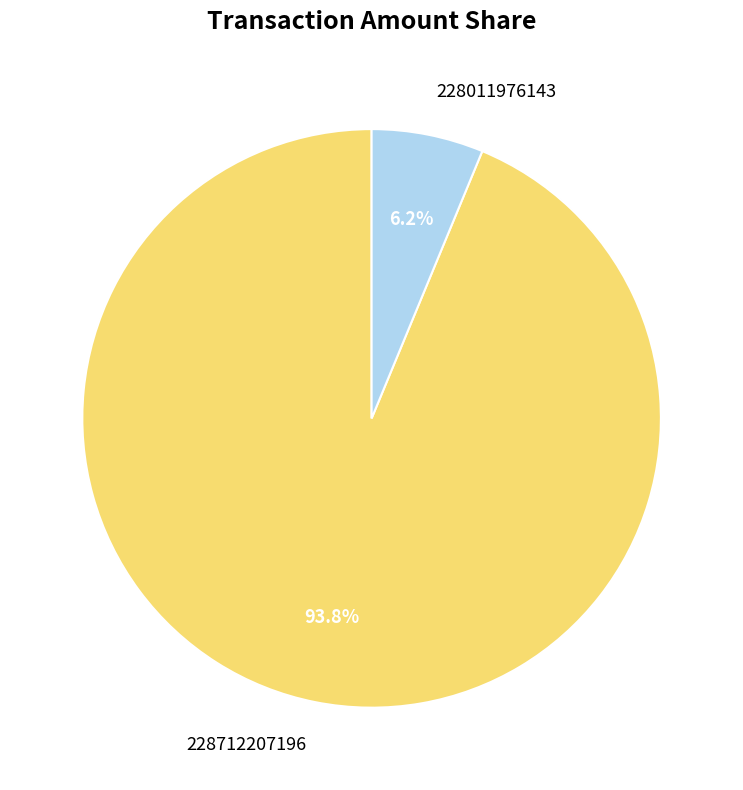

To the nearest percent, what portion does 228011976143 represent?

6%